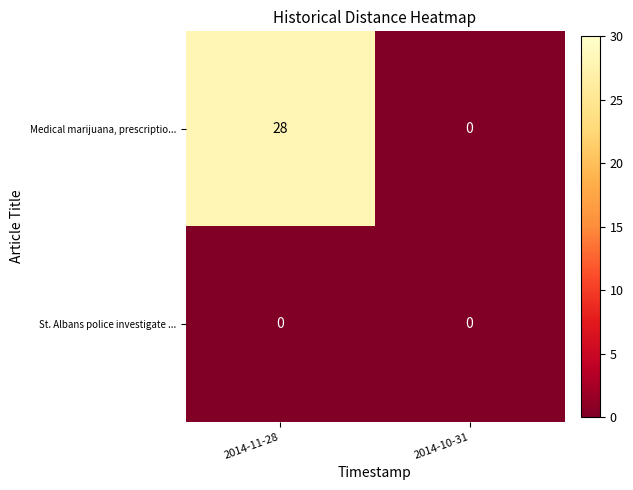

At how many categories does at least one series exceed 22?

1